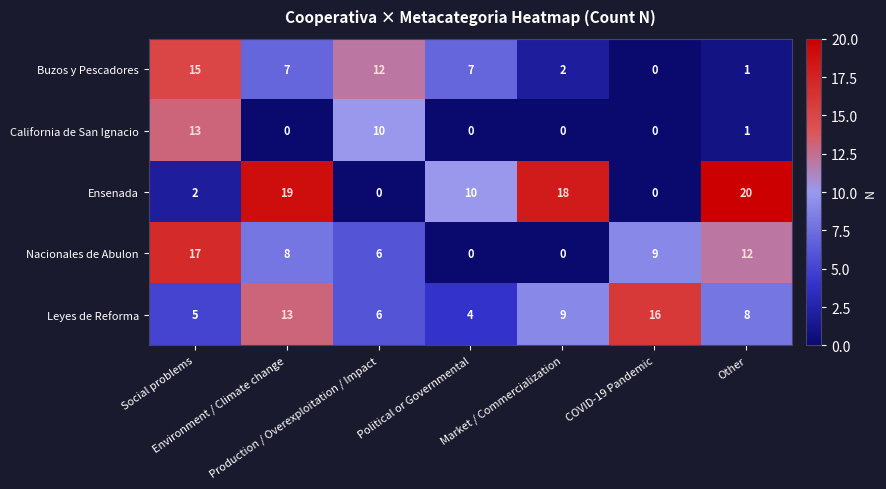

What is the average value of the California de San Ignacio series?

3